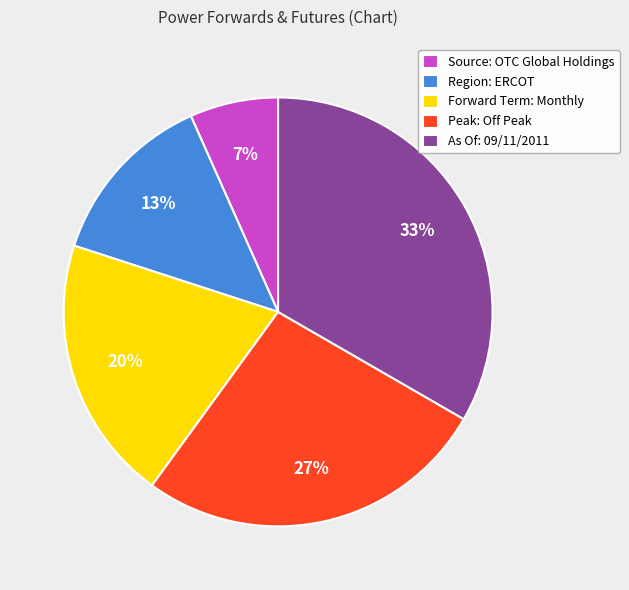

Does any single category account for the majority?

No